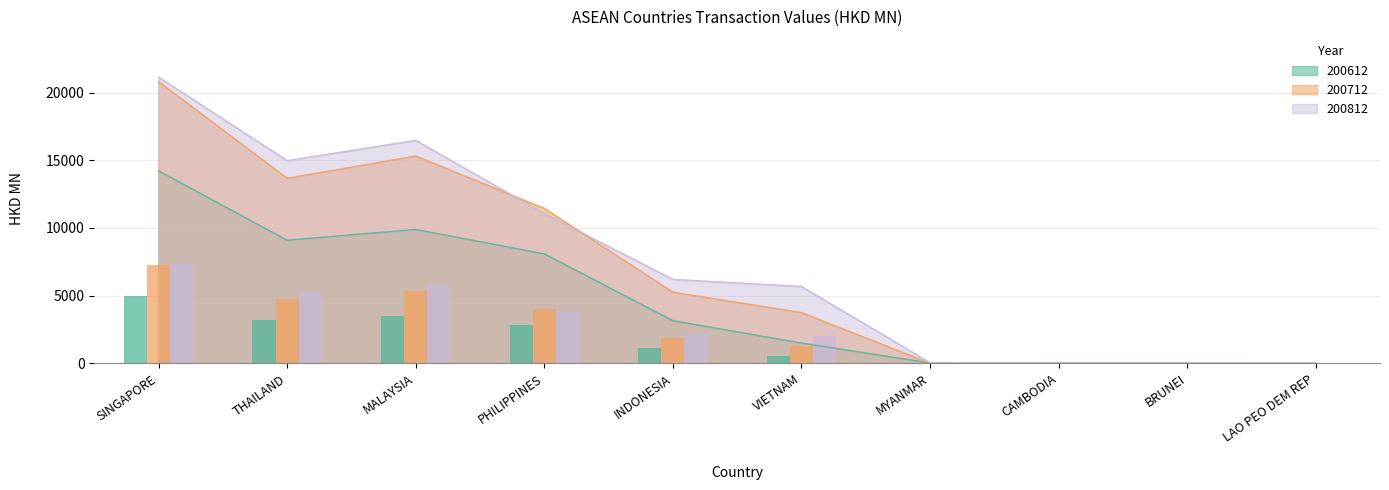

What is the sum of the 200812 values at SINGAPORE and MALAYSIA?

37618.0